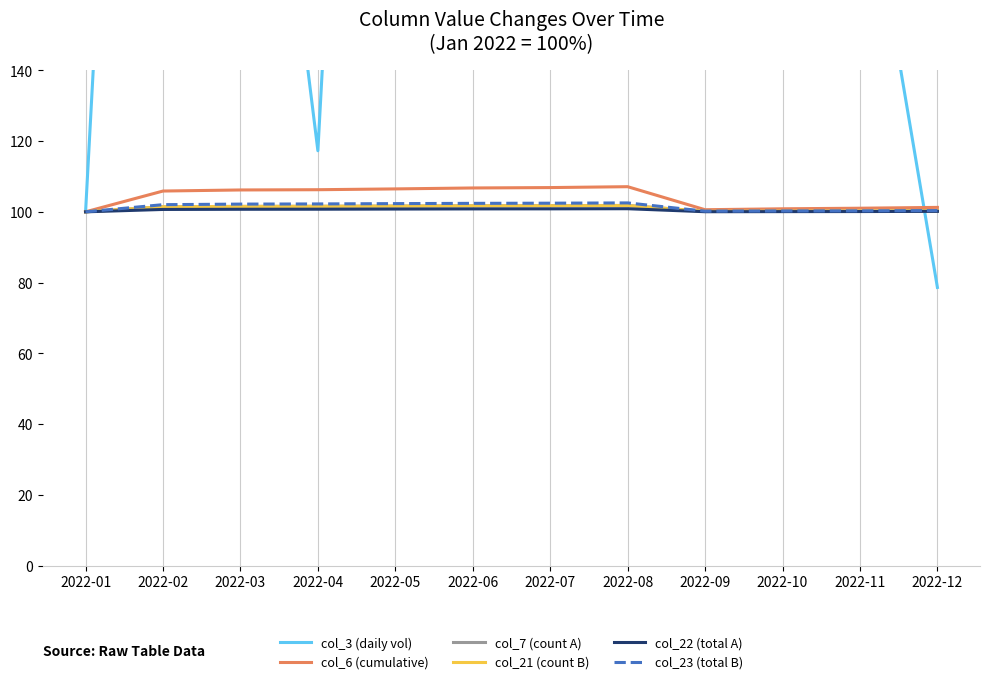

What is the total value across all series at 2022-10?

660.5